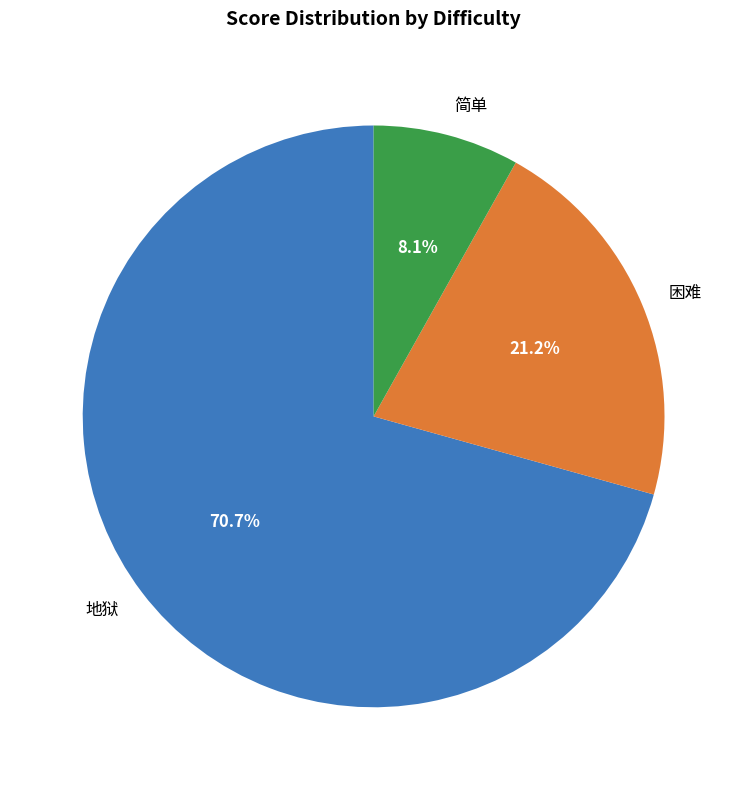

Between 简单 and 地狱, which is larger?

地狱